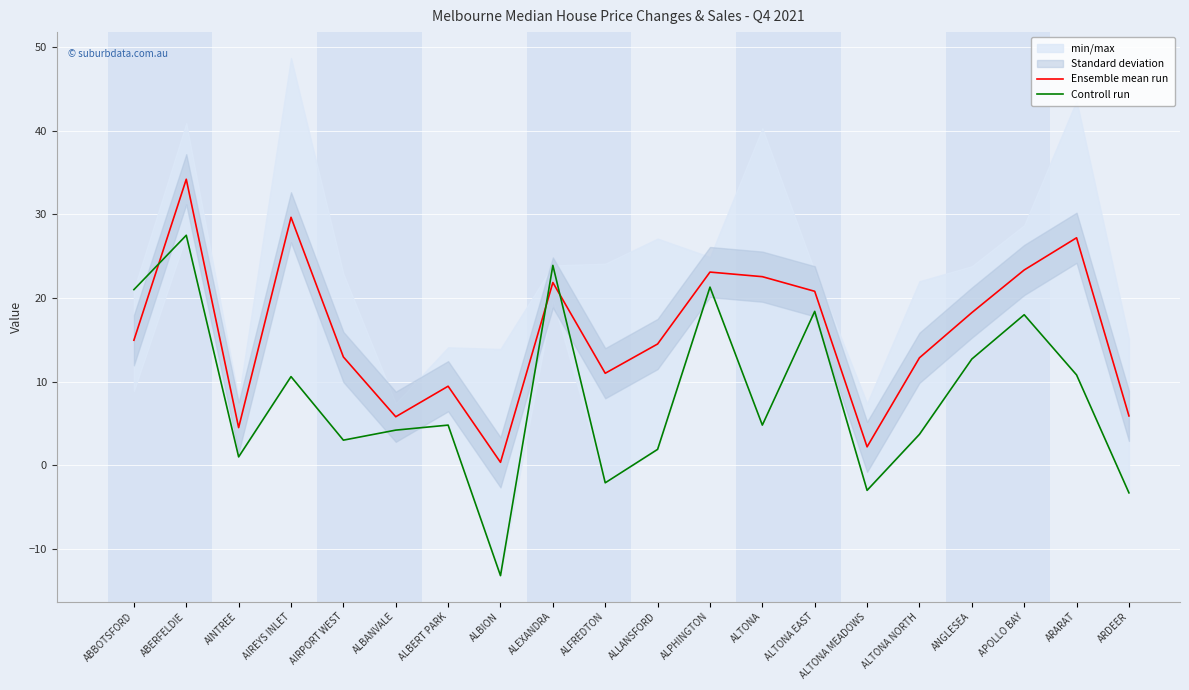

Where do Controll run and Ensemble mean run first cross each other?

ABBOTSFORD and ABERFELDIE